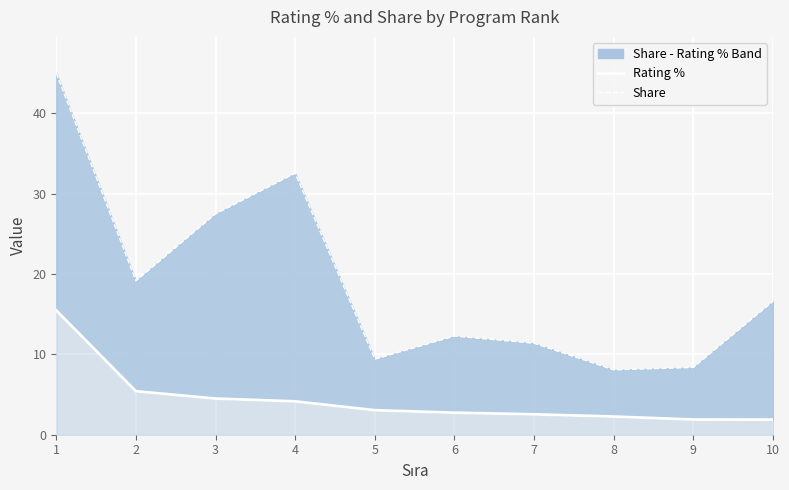

Reading left to right, extract all data points from this chart.

Rating %: 15.5	5.4	4.5	4.2	3.0	2.7	2.5	2.3	1.9	1.9
Share: 45.0	19.1	27.5	32.5	9.4	12.3	11.4	8.1	8.4	16.6